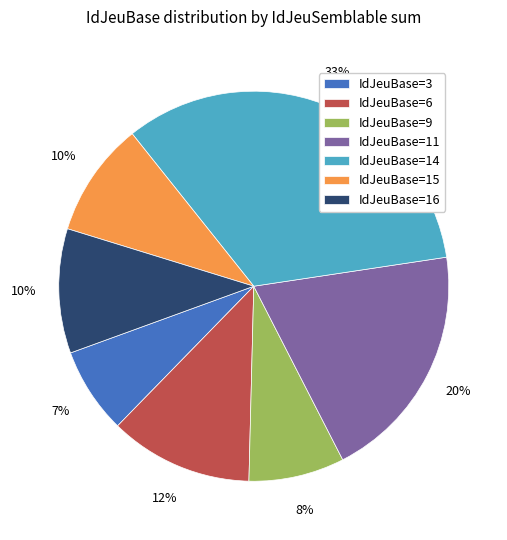

Is the sum of IdJeuBase=6 and IdJeuBase=9 greater than half?

No